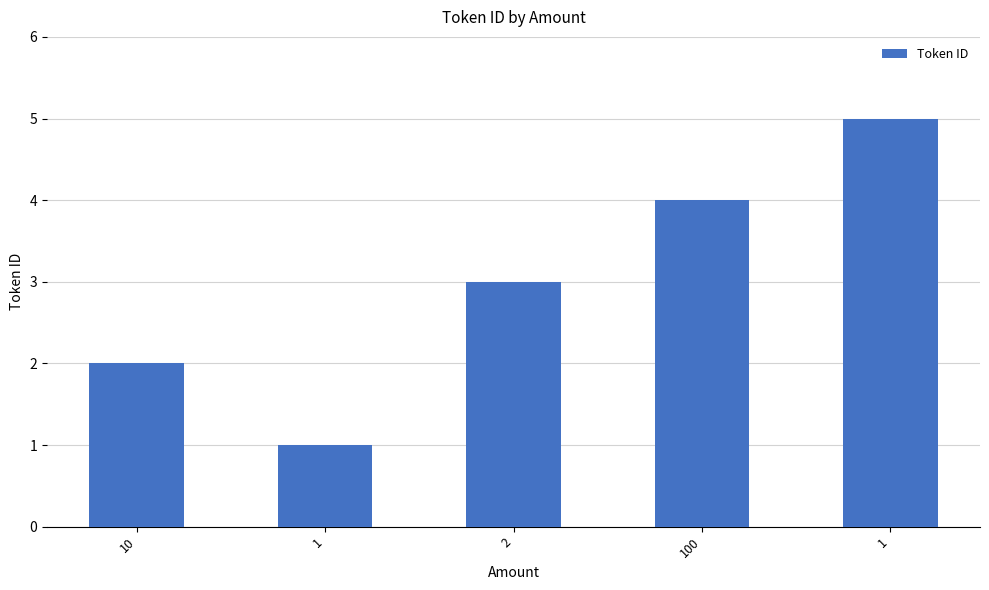

Where does the data first go above 3?

100